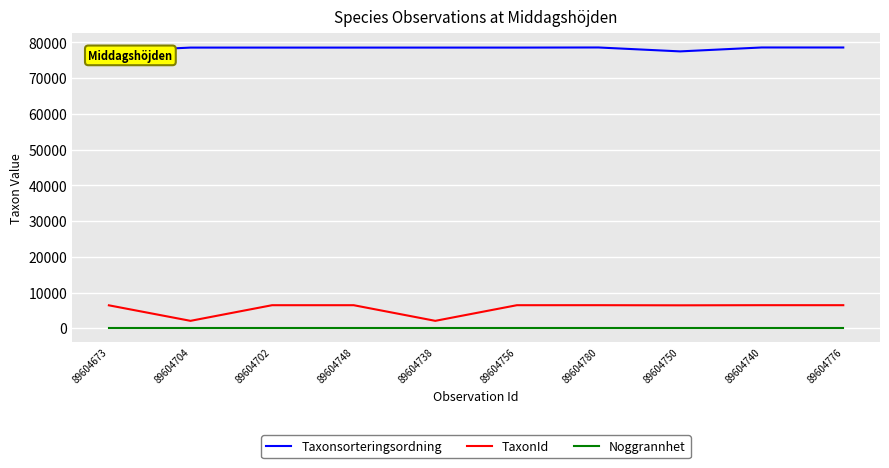

The value of Noggrannhet at 89604702 is 10. True or false?

True